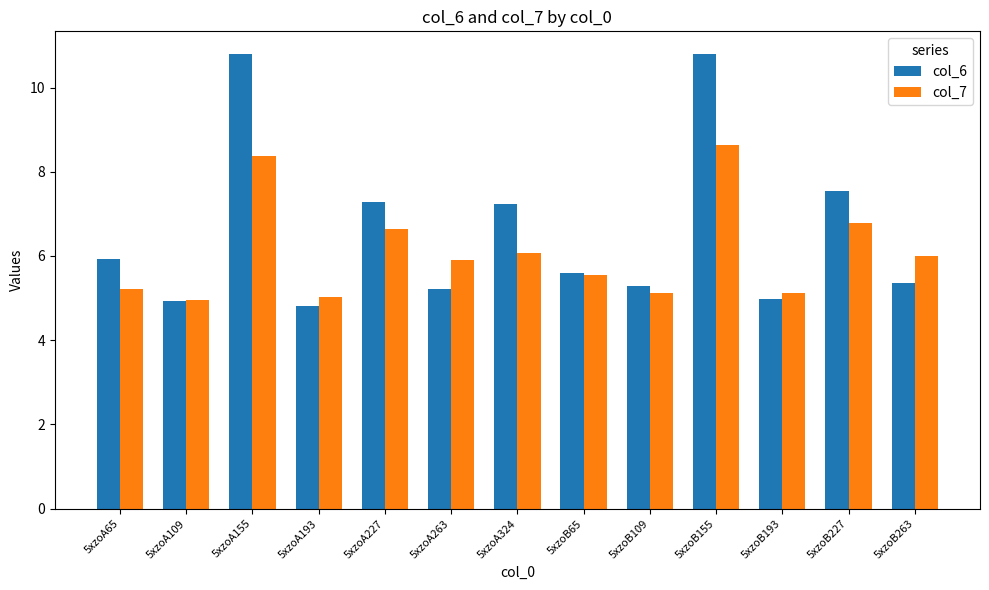

Between 5xzoA324 and 5xzoB155, which series saw the biggest shift?

col_6